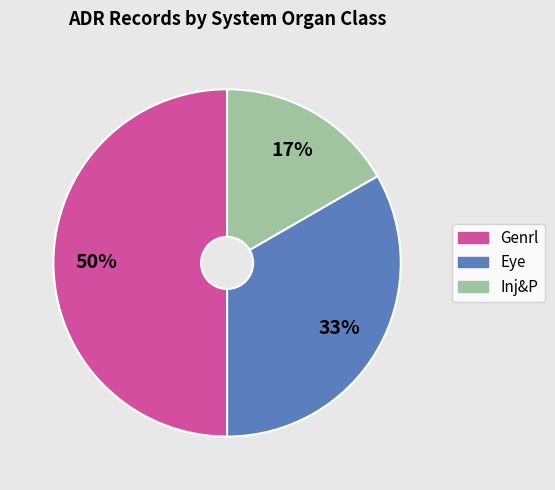

To the nearest percent, what portion does Eye represent?

33%